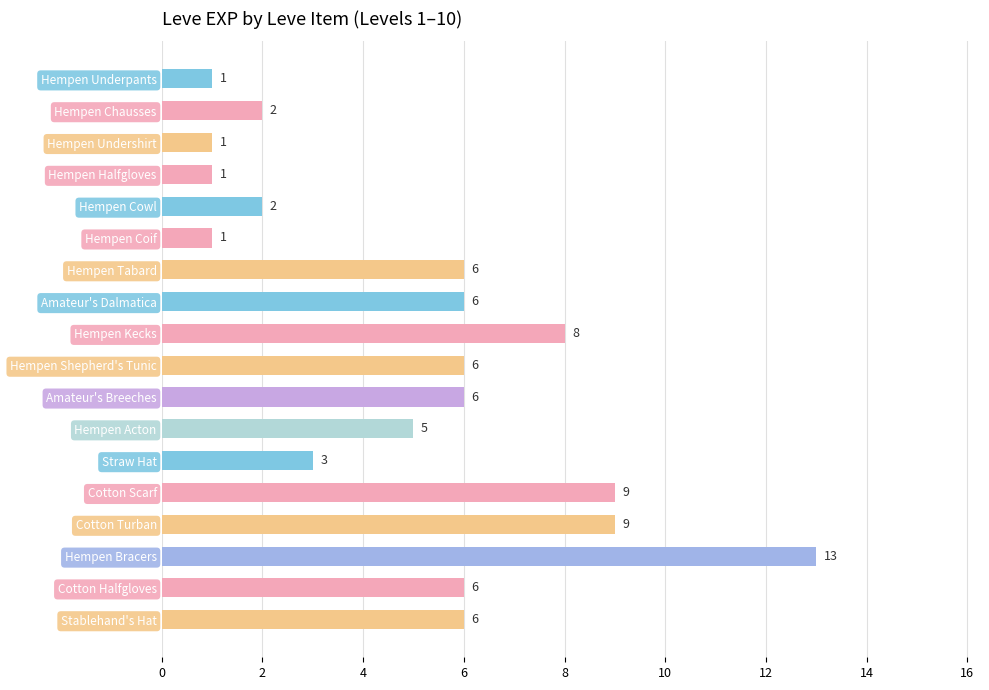

Is it true that the value at Hempen Underpants is 2?

False